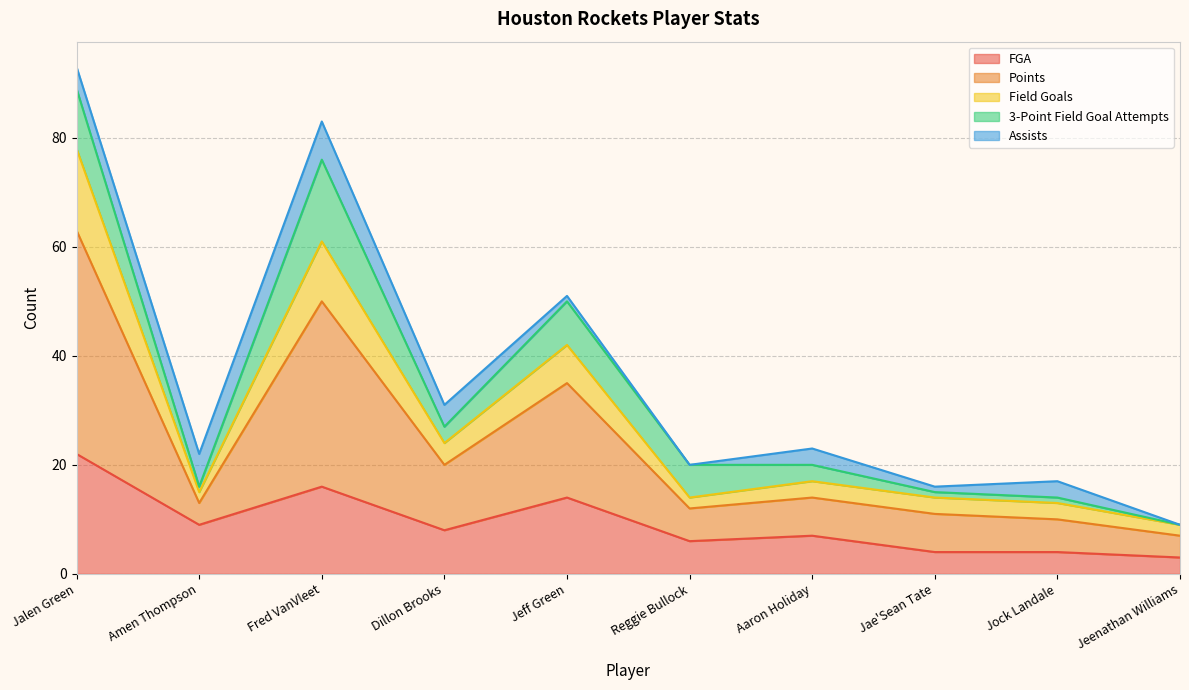

True or false: FGA has a value of 3 at Dillon Brooks.

False